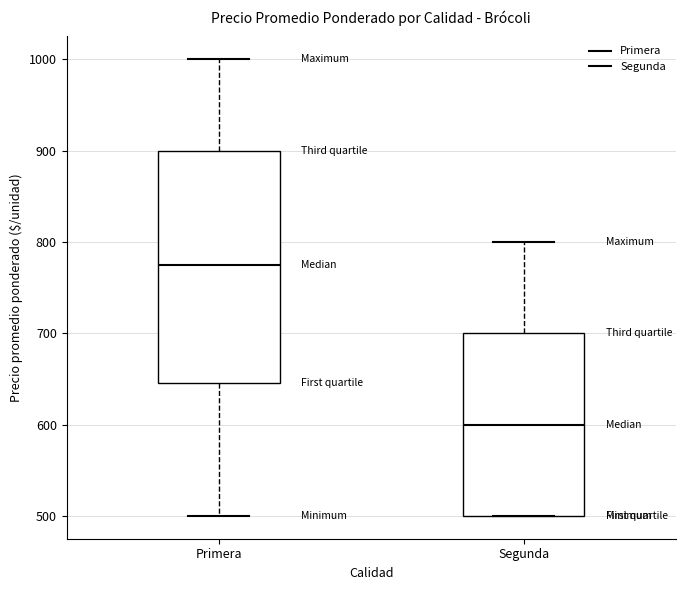

Reading left to right, read every box against the y-axis: the position of its median line, the range the box covers, and the ends of its whiskers. The values are not printed on the chart, so give them approximately, as read against the axis.

Primera: median 780, box 650 to 900, whiskers 500 to 1000
Segunda: median 600, box 500 to 700, whiskers 500 to 800